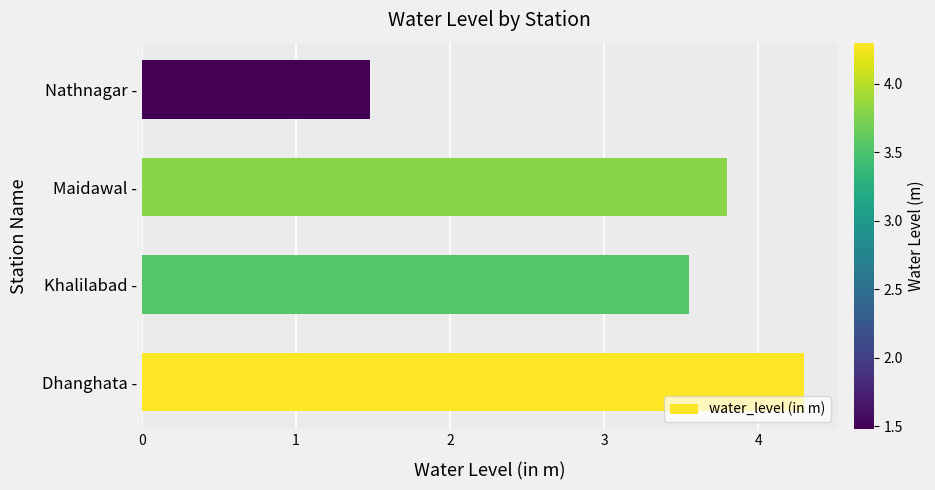

Rank the categories by value from highest to lowest.

Dhanghata -, Maidawal -, Khalilabad -, Nathnagar -